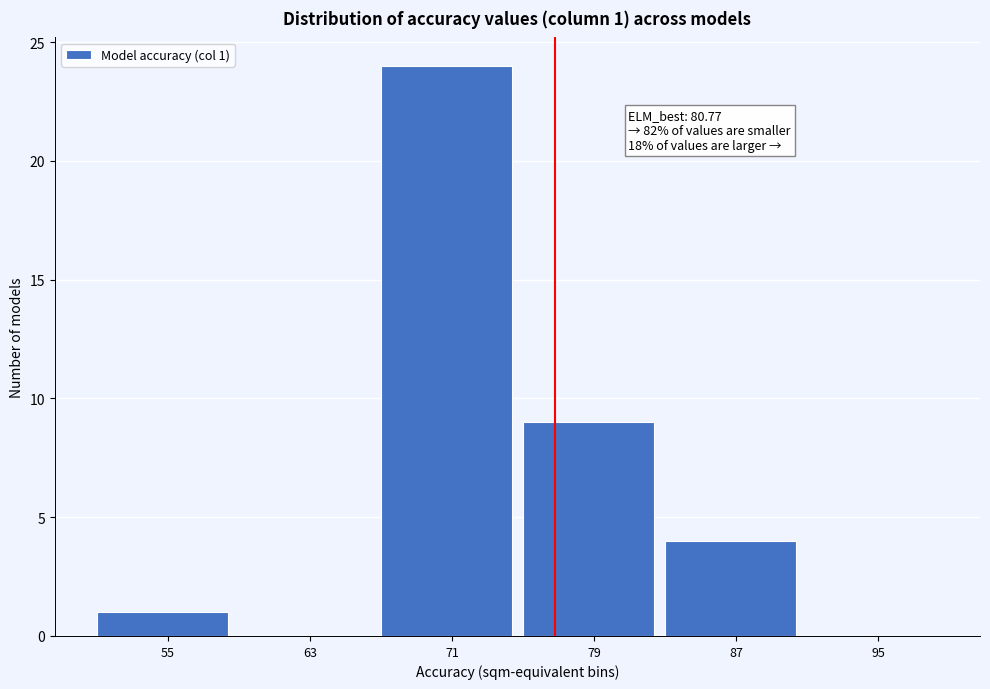

Reading left to right, extract all data points from this chart.

55=1	63=0	71=24	79=9	87=4	95=0